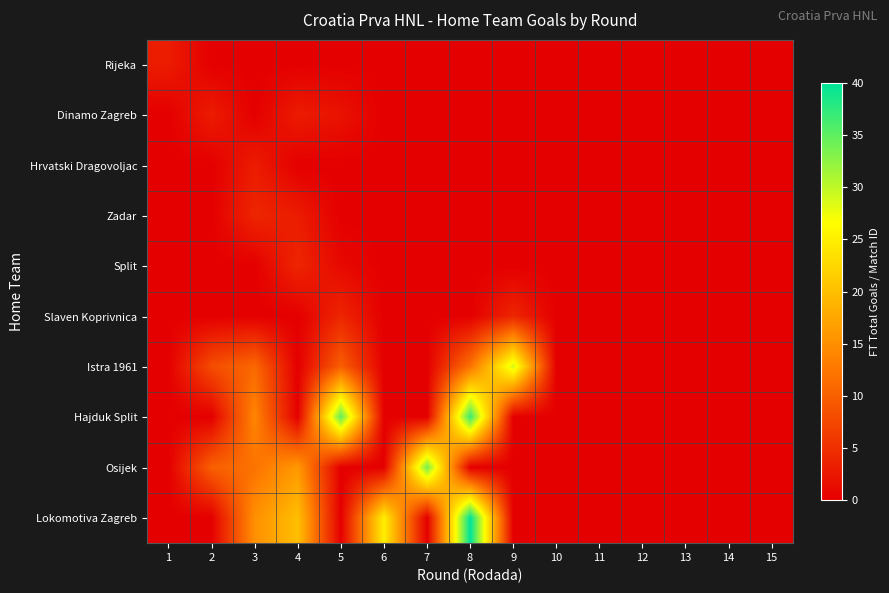

Between 9 and 10, which series saw the biggest shift?

Istra 1961